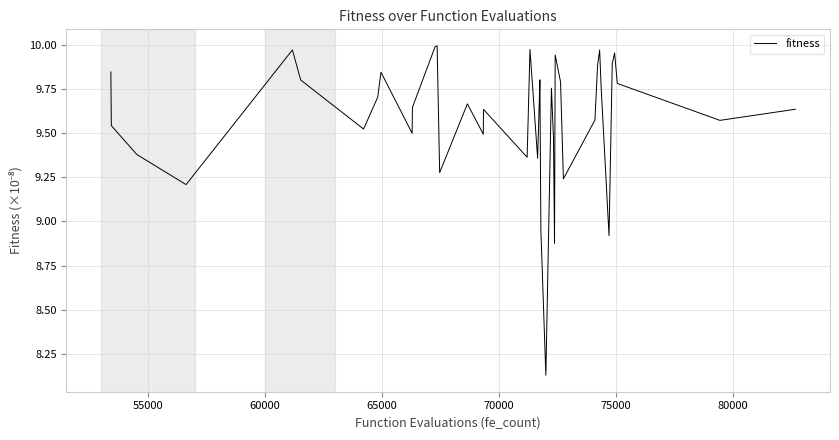

What is the sum of all values?

383.4